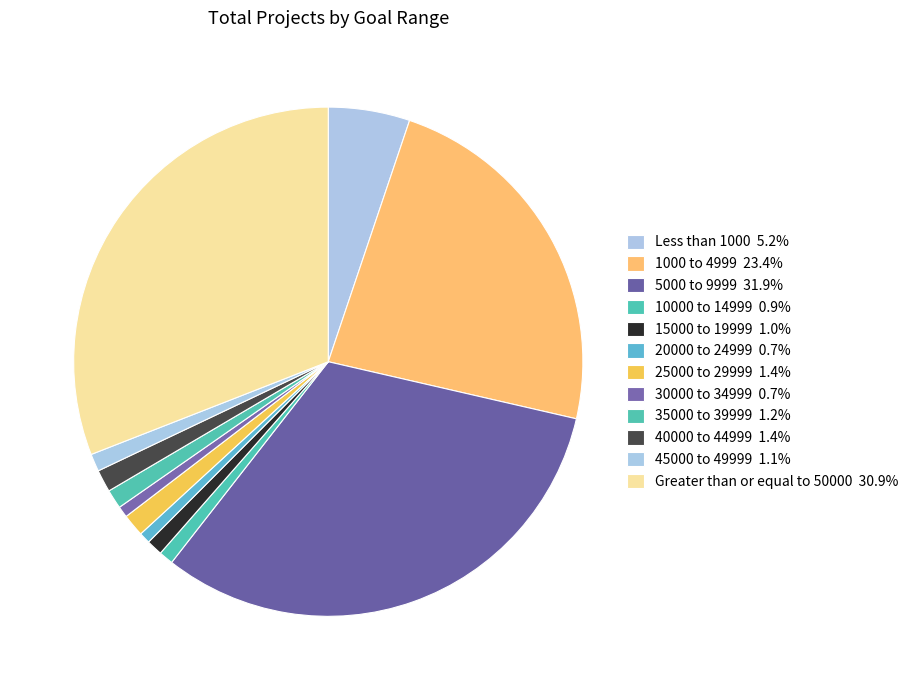

How much of the chart is everything except 15000 to 19999?

99.0%